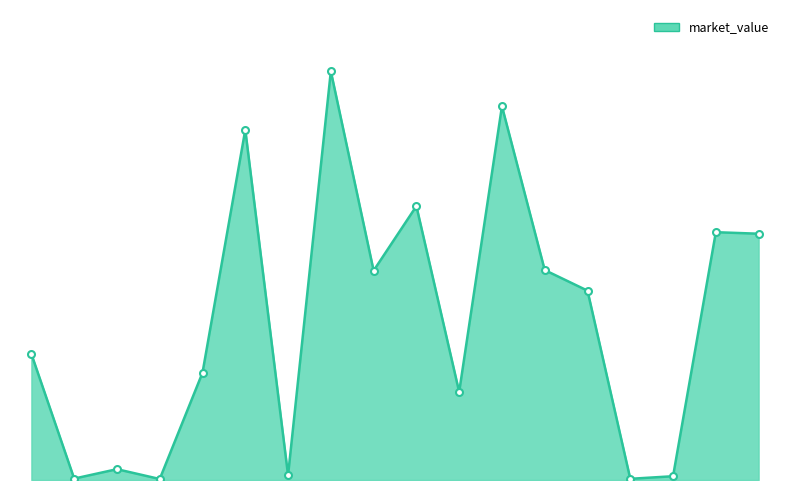

Does the chart have visible grid lines?

No